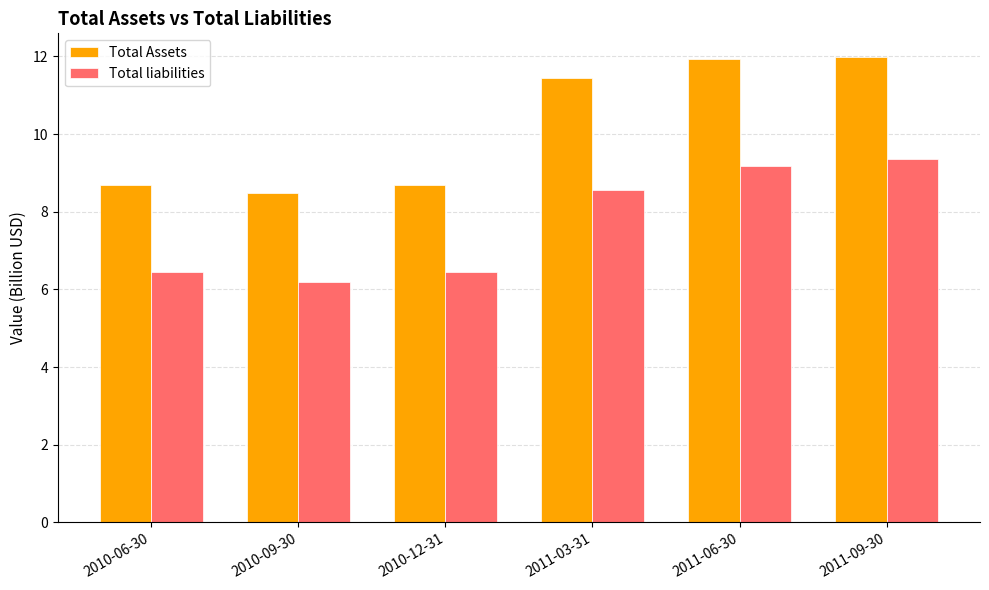

The value of Total Assets at 2010-06-30 is 8.7. True or false?

True